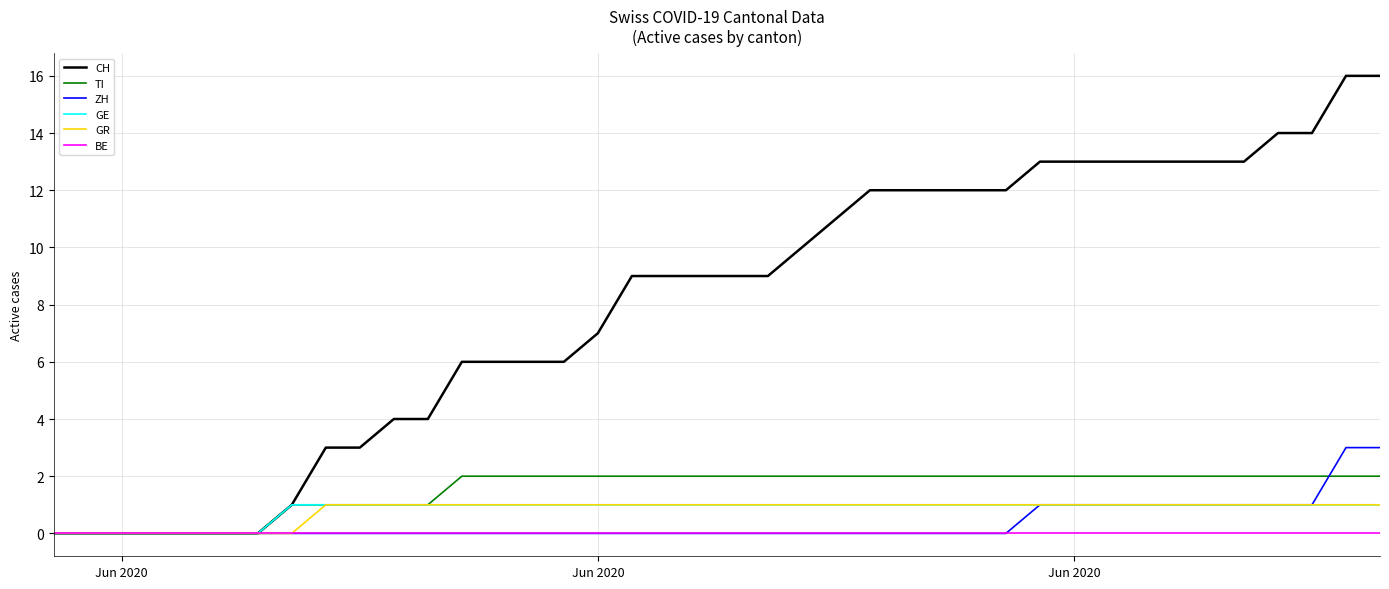

What are all the series names shown in the legend?

CH, TI, ZH, GE, GR, BE